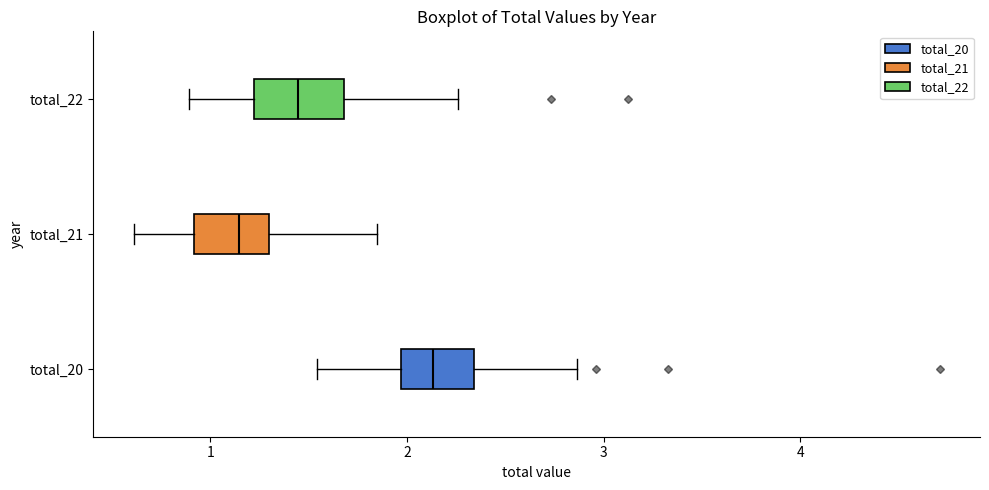

Where does the median line of the box for total_21 sit on the x-axis? The values are not printed on the chart, so give them approximately, as read against the axis.

1.1